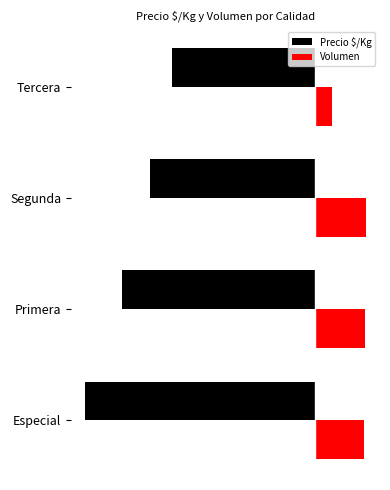

What are all the series names shown in the legend?

Precio $/Kg, Volumen